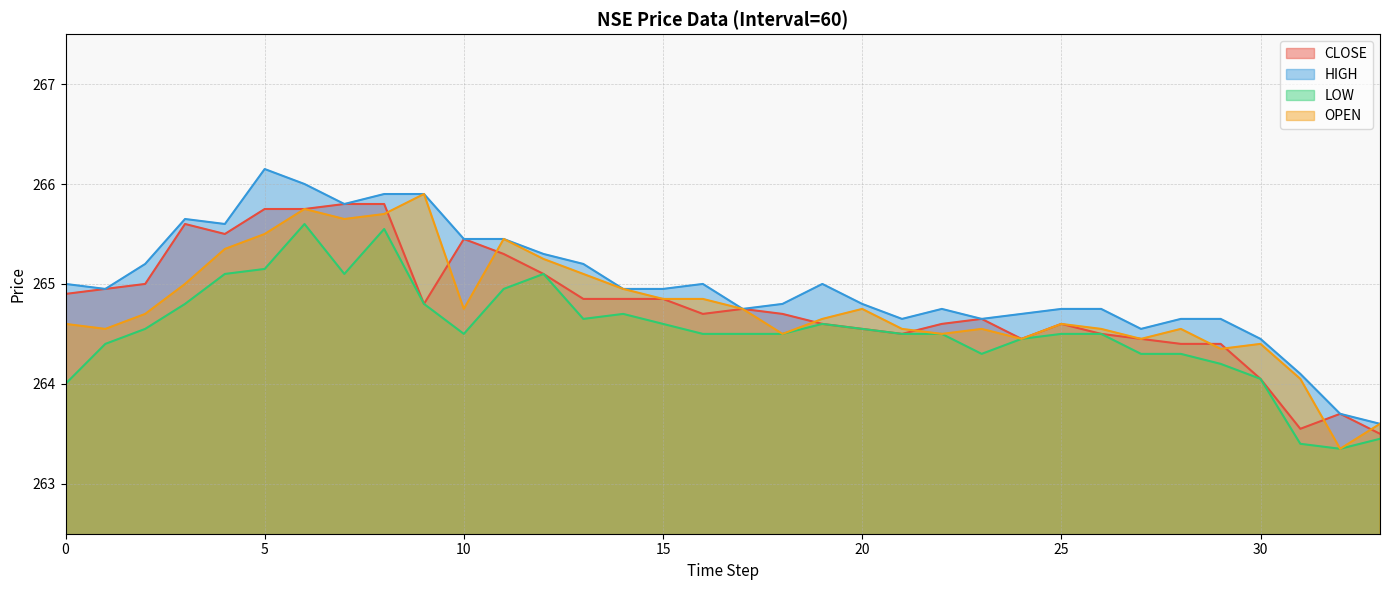

What are all the series names shown in the legend?

CLOSE, HIGH, LOW, OPEN